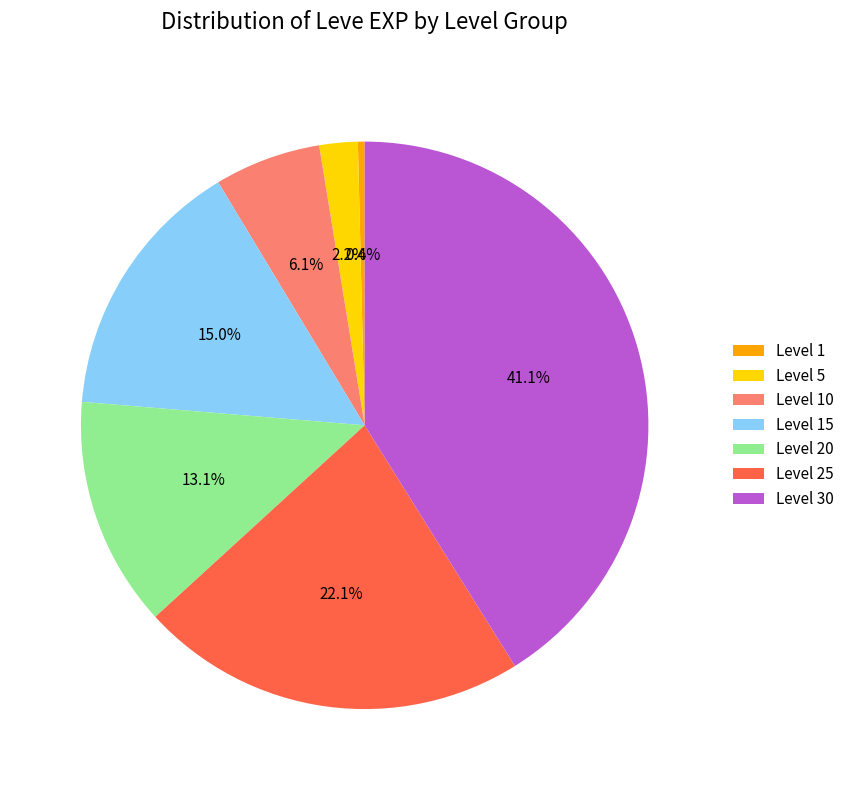

What is the largest slice in the pie chart?

Level 30